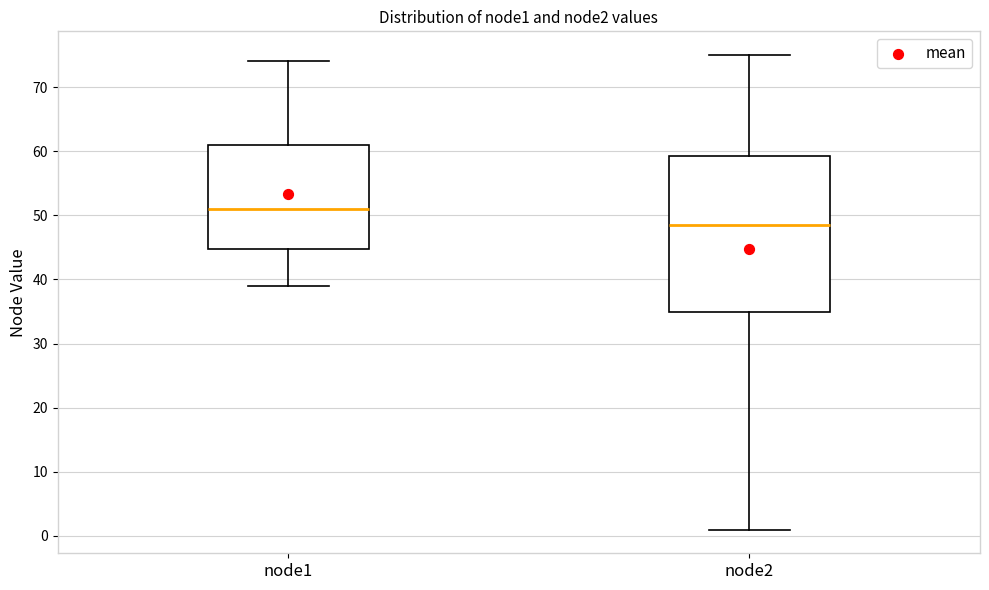

Which box is the tallest, from its lower edge to its upper edge?

node2